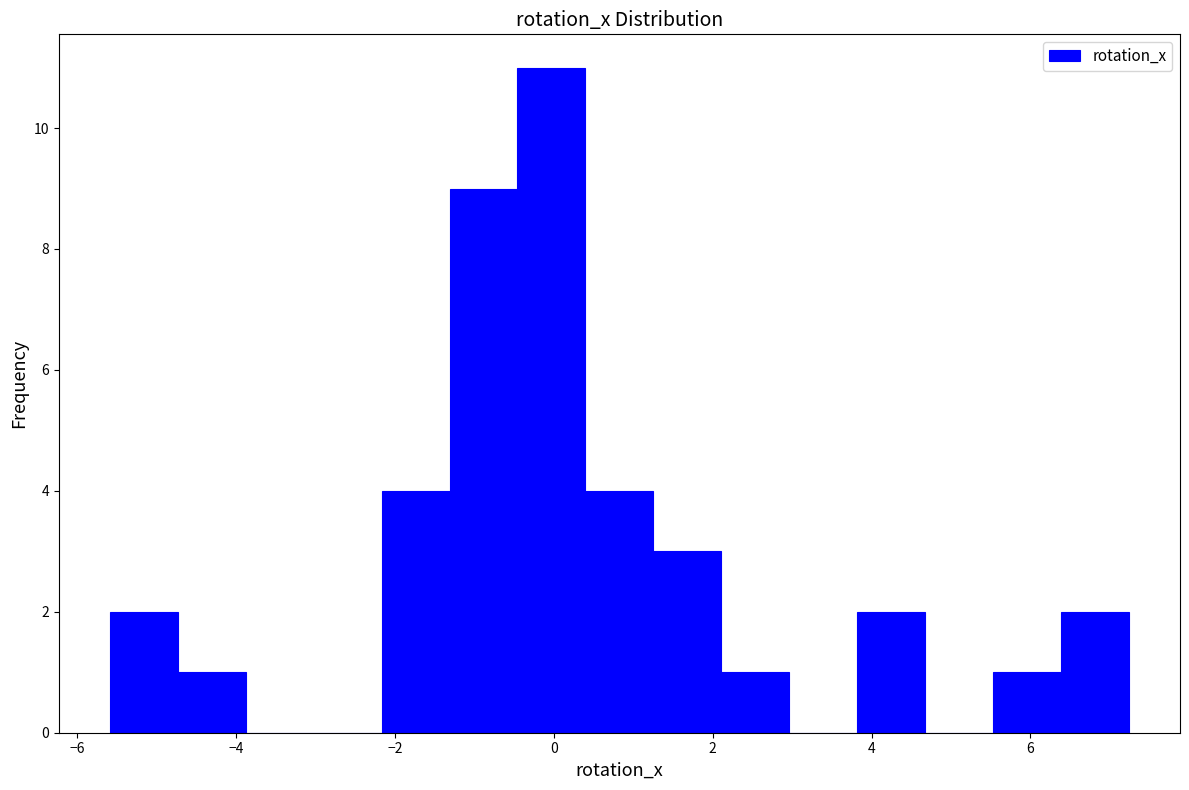

Reading left to right, list every bar in this chart as the range it spans on the x-axis followed by its height. Neither the bar edges nor the heights are printed on the chart, so give them approximately, as read against the axes.

-5.6 to -4.8: 2
-4.8 to -3.8: 1
-3.8 to -3.0: 0
-3.0 to -2.2: 0
-2.2 to -1.4: 4
-1.4 to -0.4: 9
-0.4 to 0.4: 11
0.4 to 1.2: 4
1.2 to 2.2: 3
2.2 to 3.0: 1
3.0 to 3.8: 0
3.8 to 4.6: 2
4.6 to 5.6: 0
5.6 to 6.4: 1
6.4 to 7.2: 2